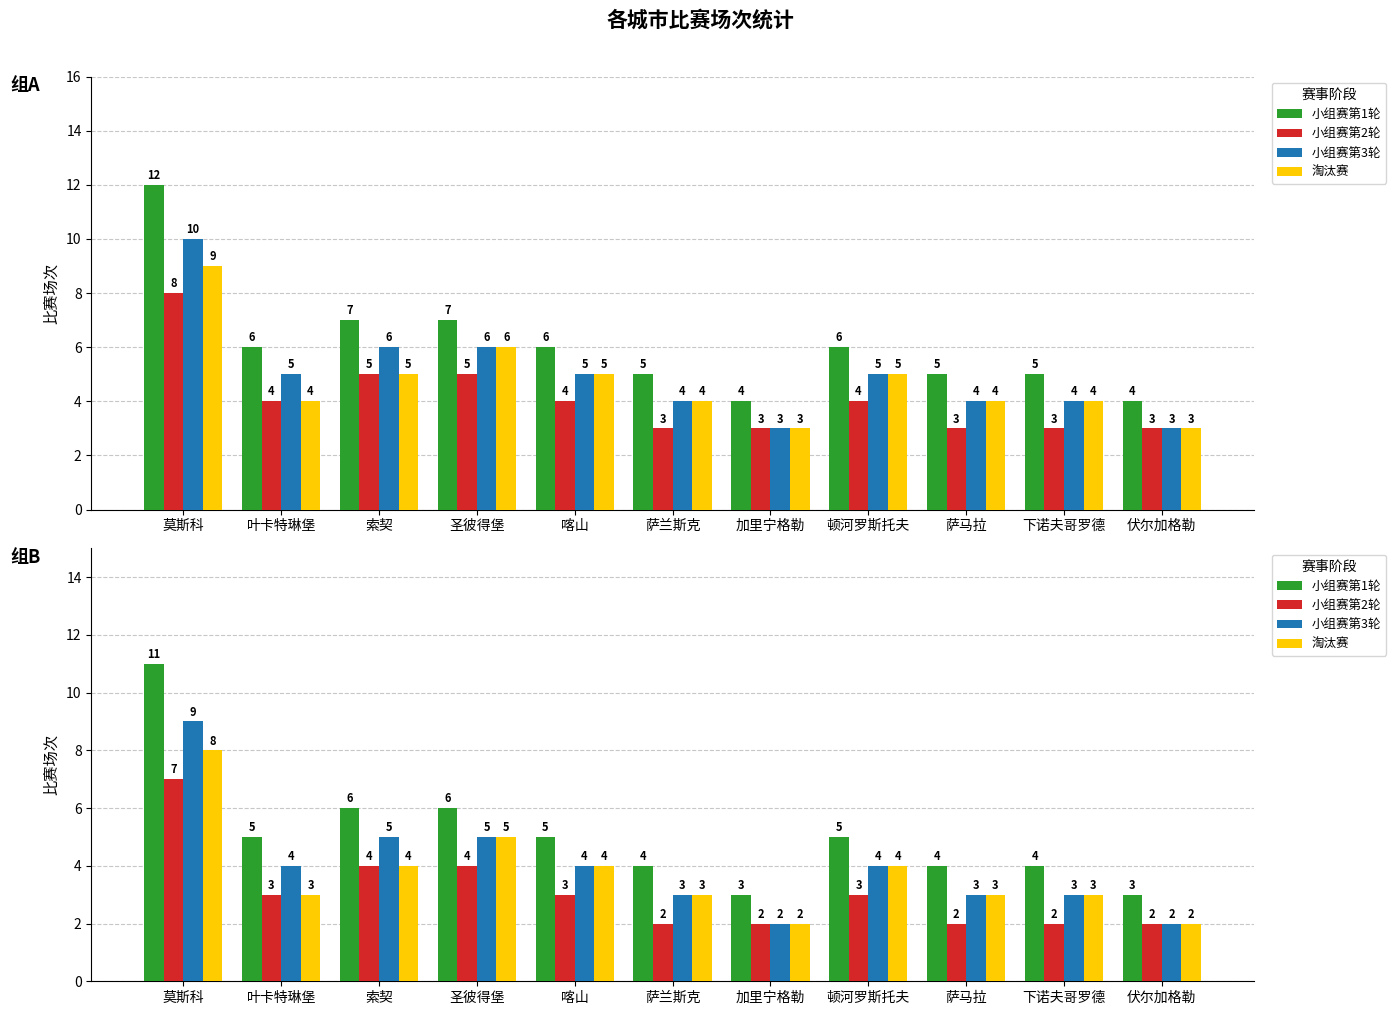

What is the label of the 1st bar from the left?

莫斯科